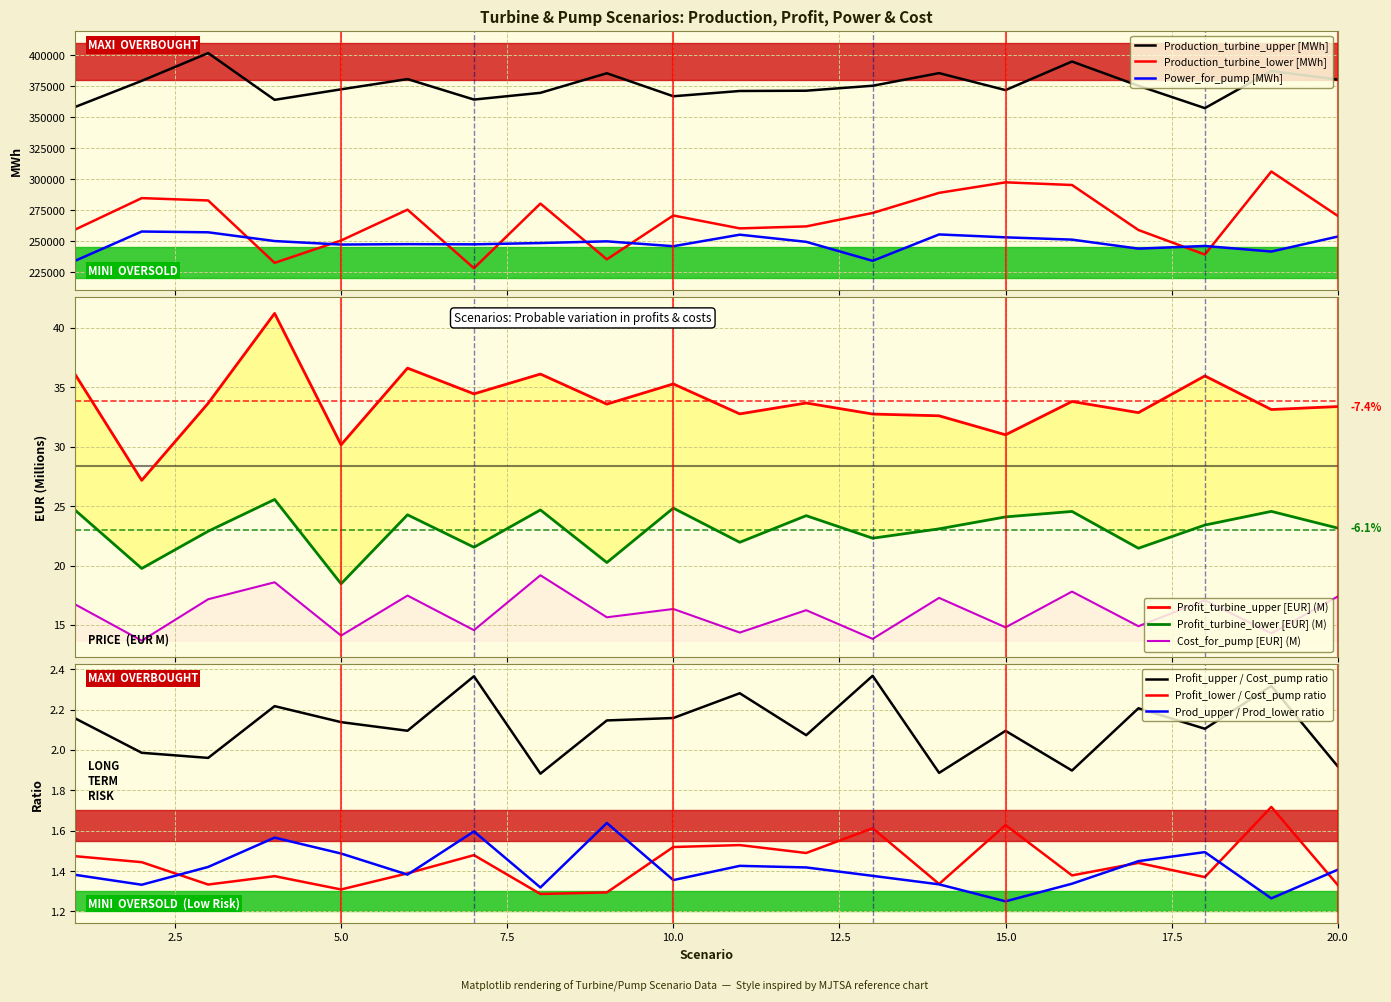

True or false: Cost_for_pump [EUR] and Production_turbine_upper [MWh] cross at least once.

False